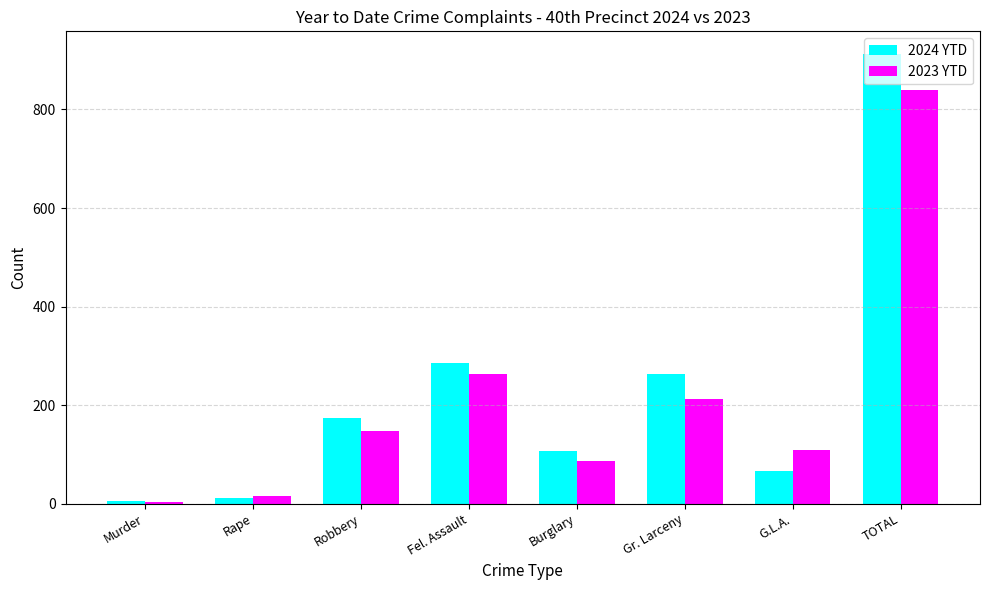

At Gr. Larceny, list the series in order from smallest to largest.

2023 YTD, 2024 YTD